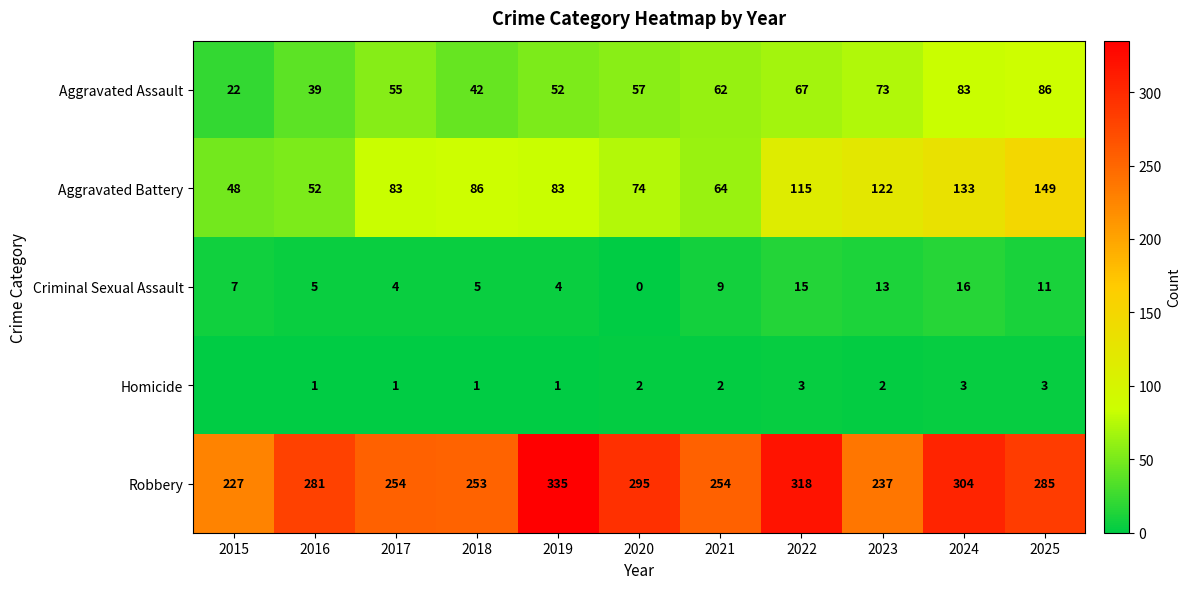

Rank the series at 2020 from highest to lowest value.

Robbery, Aggravated Battery, Aggravated Assault, Homicide, Criminal Sexual Assault